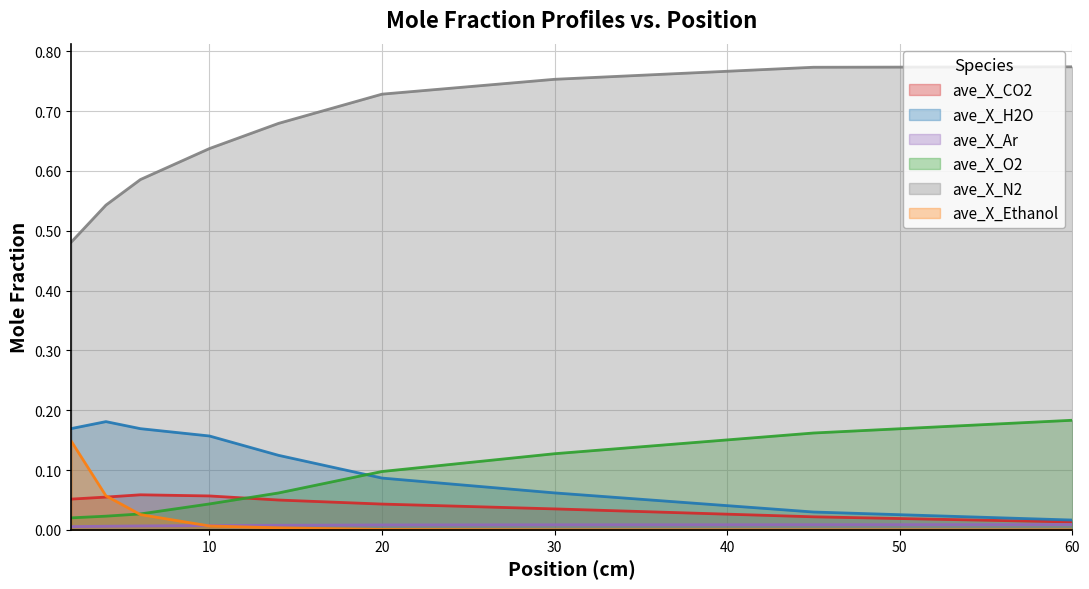

What is the spread (max minus min) of values at 4?

0.5